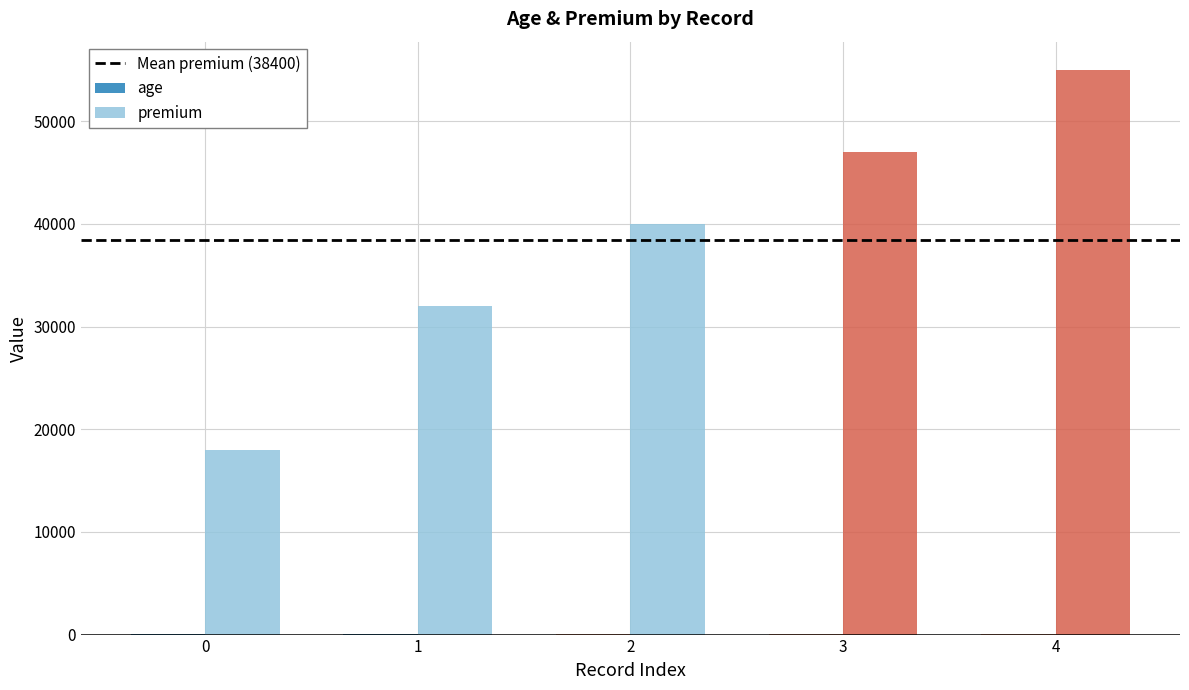

What is the highest value of the premium series?

55000